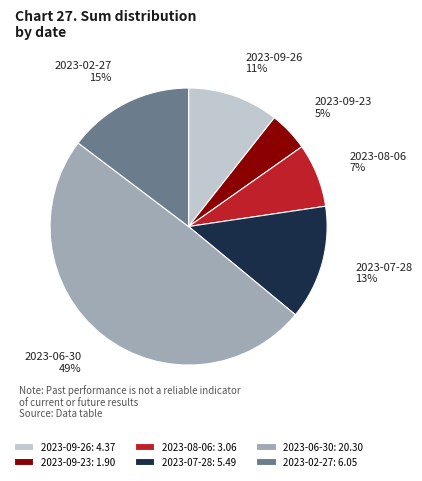

Which slice is the largest?

2023-06-30